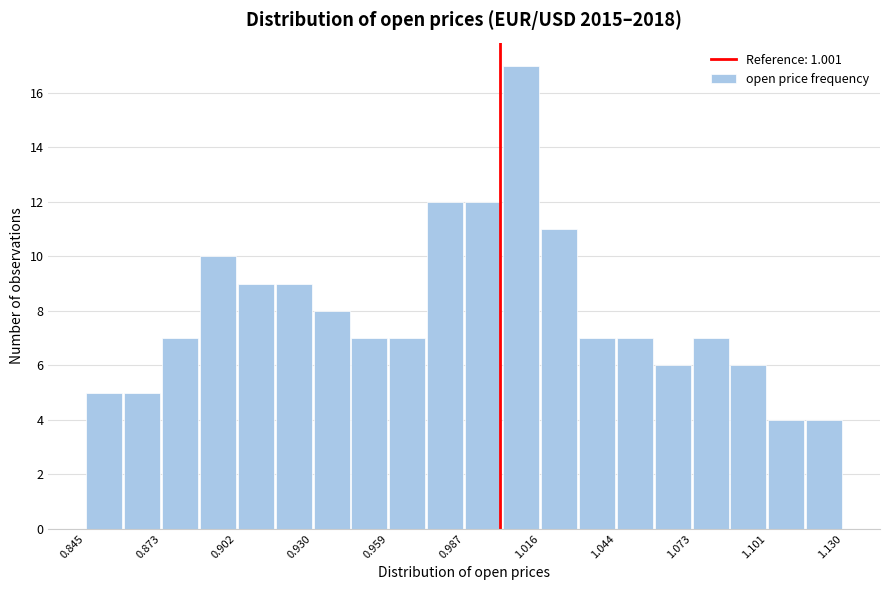

Around what value on the x-axis is the tallest bar? Give the approximate position of its centre, as read against the axis.

1.010